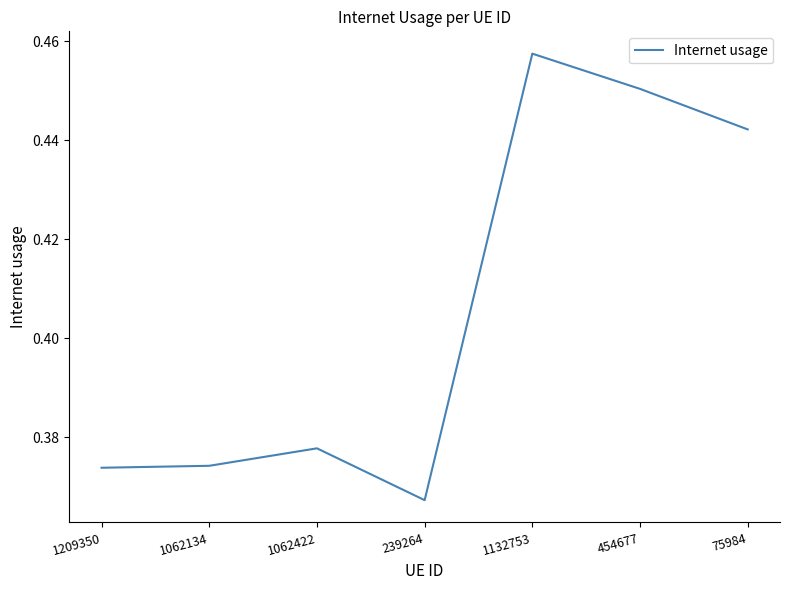

The chart shows a value of 0.7 at 75984. True or false?

False